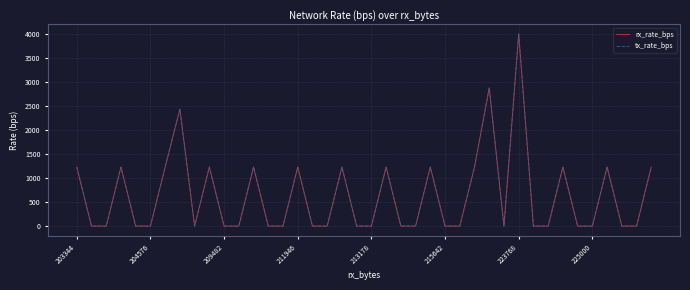

How many interior local valleys does the rx_rate_bps series have?

2